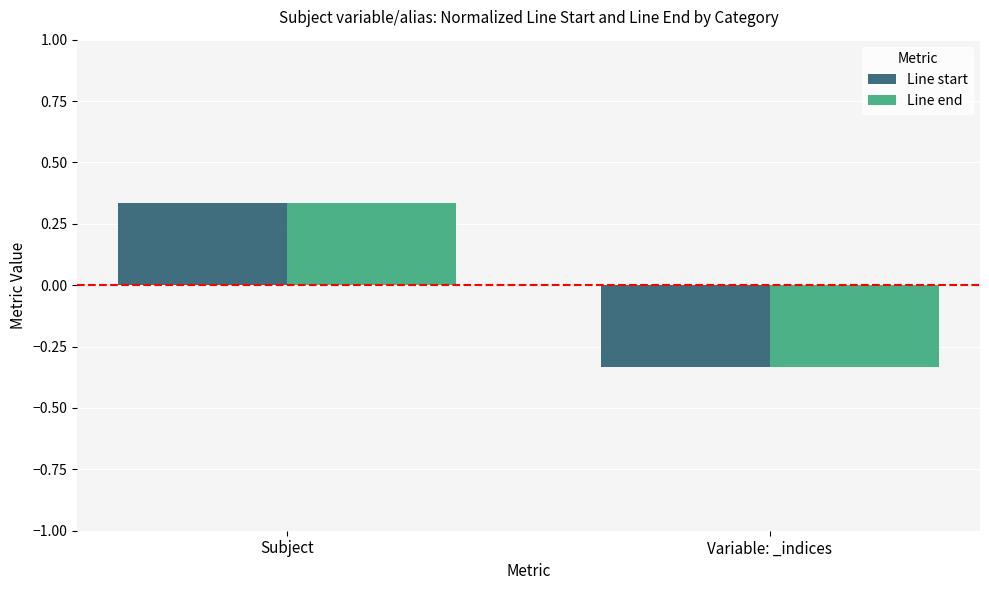

How many categories are shown in the chart?

2